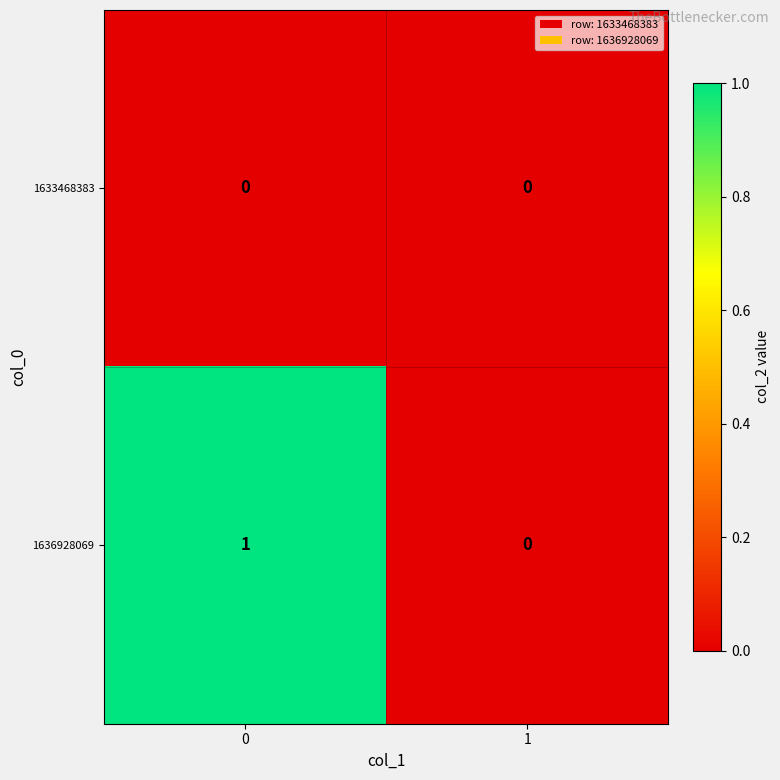

The 1636928069 series shows 1 at 0. True or false?

True